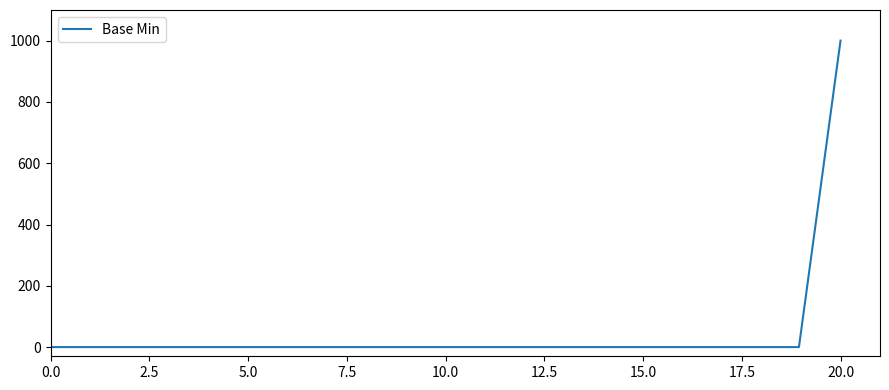

What is the greatest value displayed?

1000